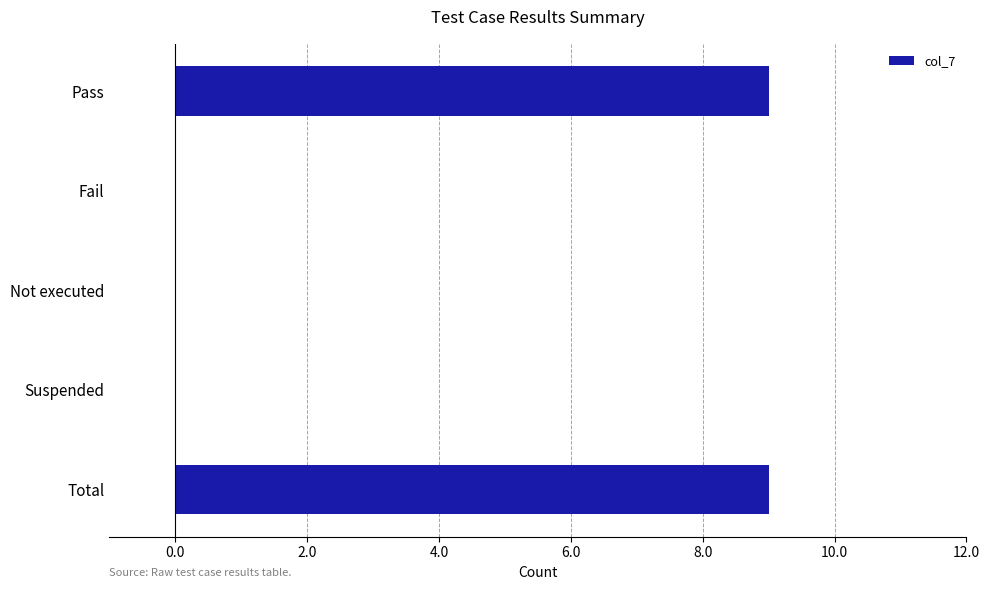

What is the sum of the values at Total and Pass?

18